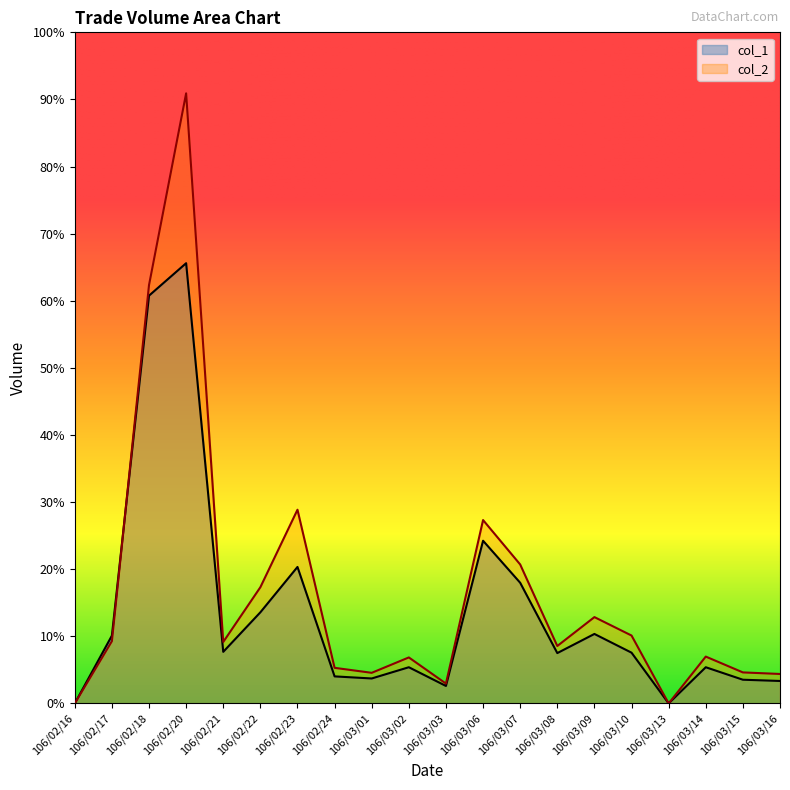

Where is the first local maximum for col_2?

106/02/20